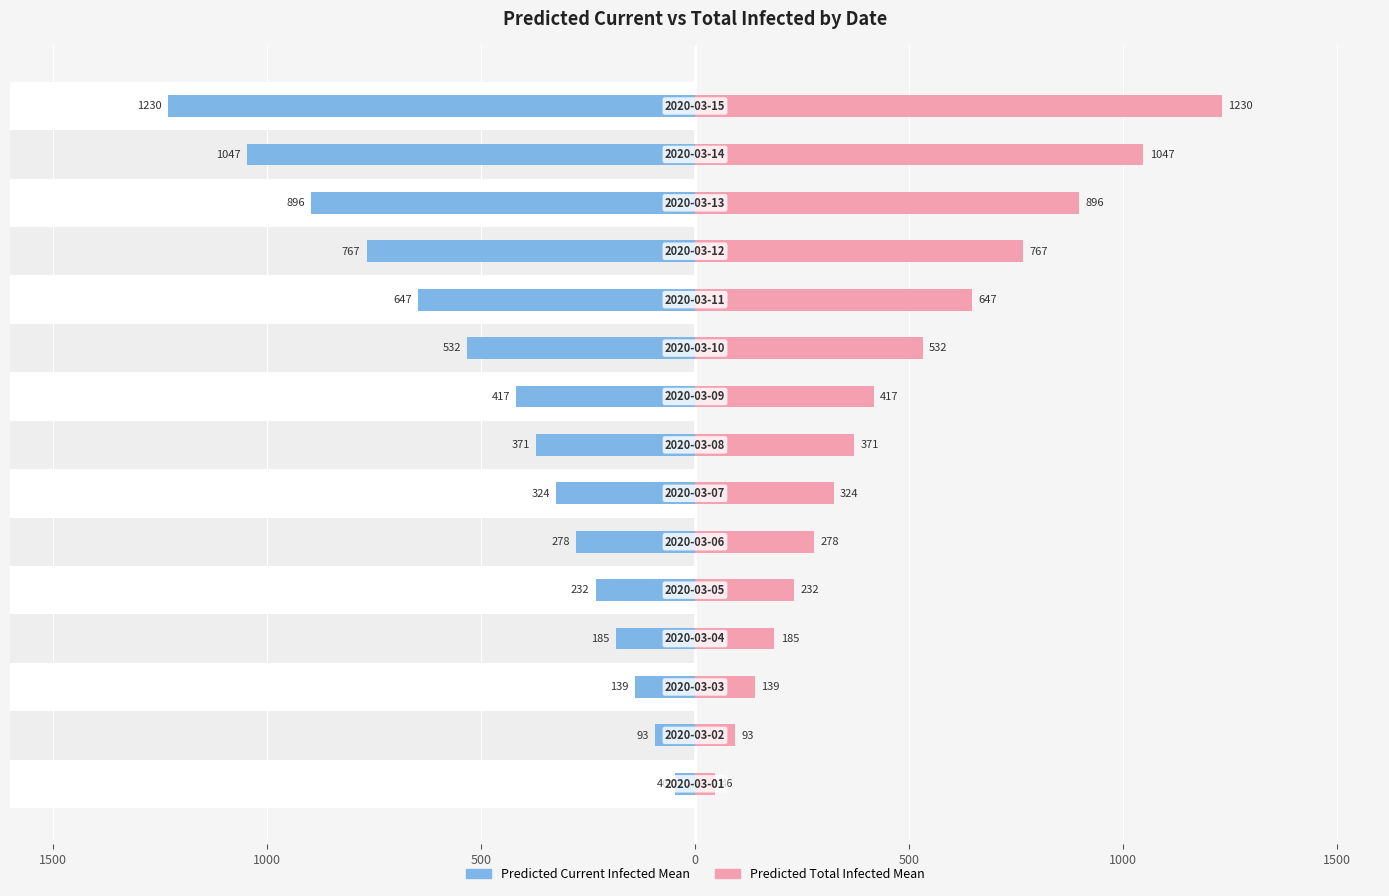

Which series has the largest total across all categories?

predicted_total_infected_mean